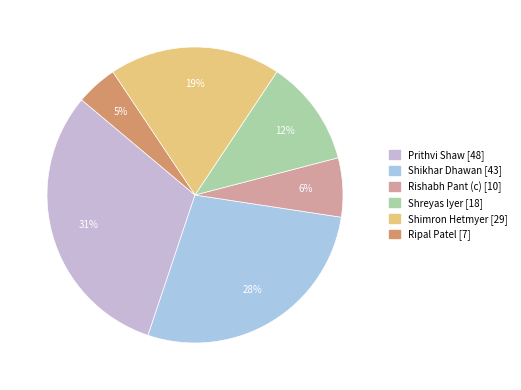

Is there any slice that represents more than half of the pie?

No